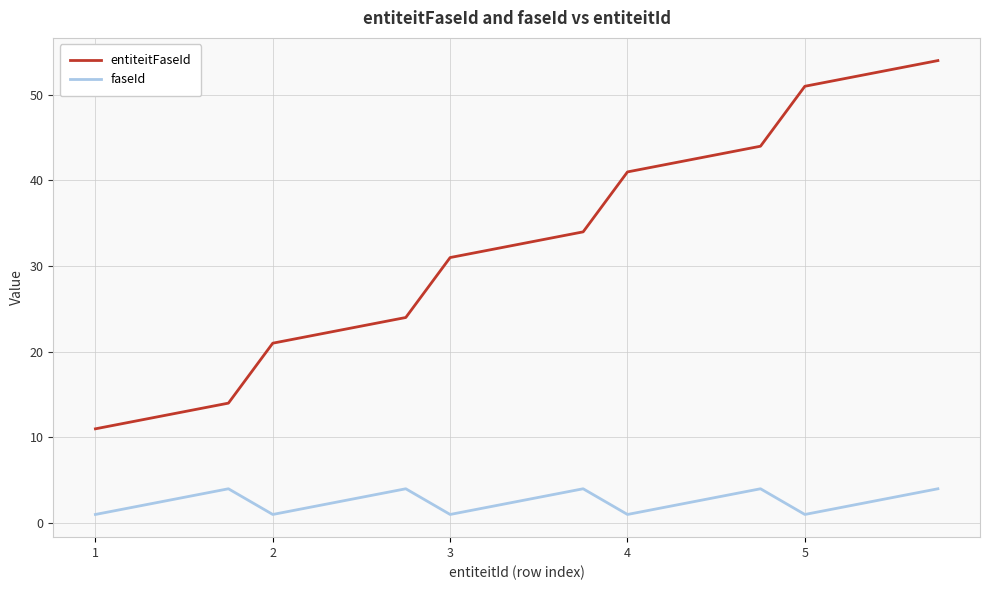

What is the difference between the maximum and minimum values in the faseId series?

3